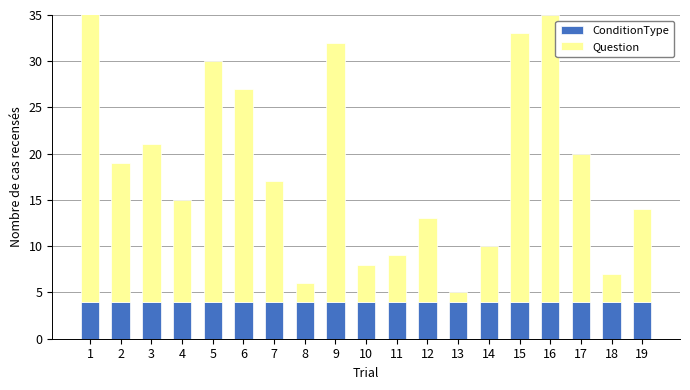

Is it true that ConditionType equals 4 at 8?

True